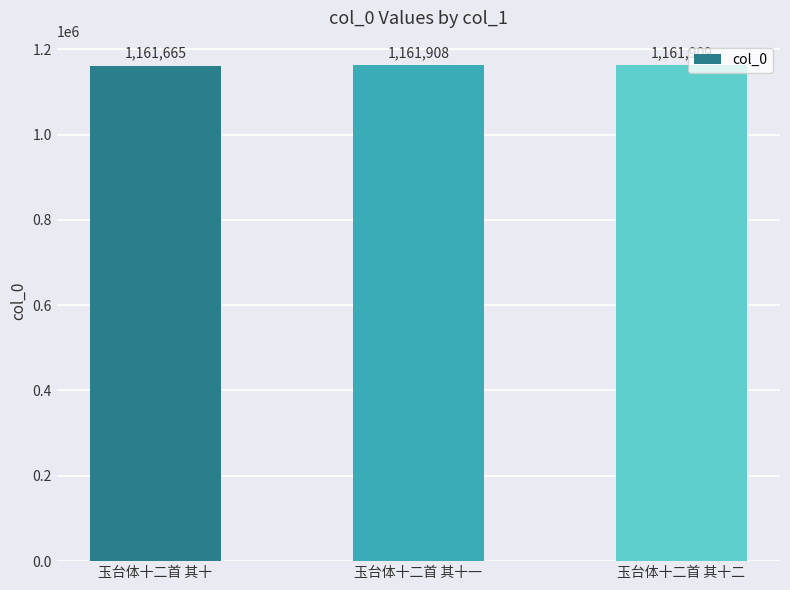

What is the change in value from 玉台体十二首 其十 to 玉台体十二首 其十一?

+243